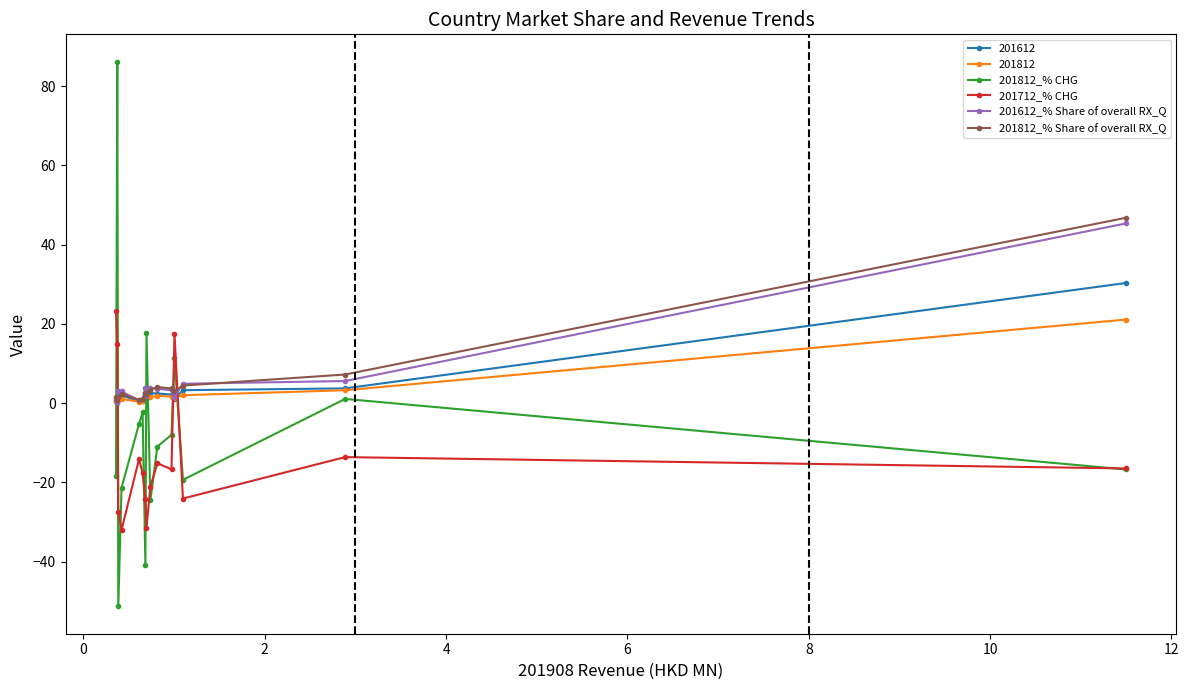

Is this an area chart (filled region under the line)?

No